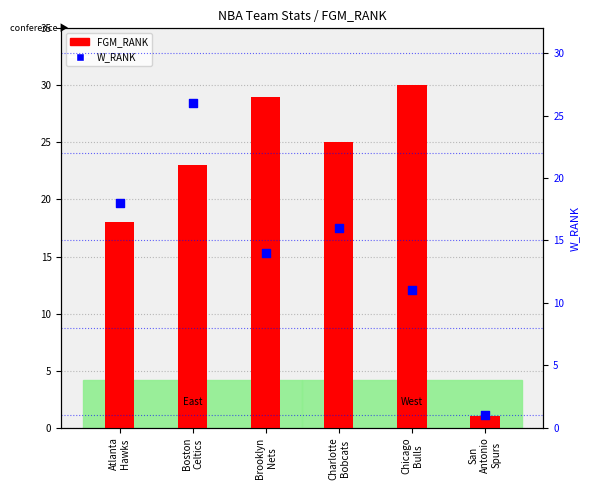

Which series reaches the maximum Y coordinate?

FGM_RANK